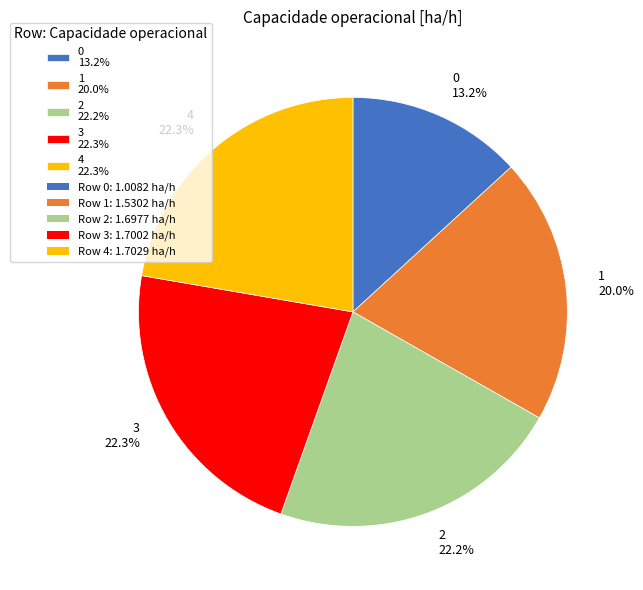

What percentage is the 1 slice, to the nearest percent?

20%